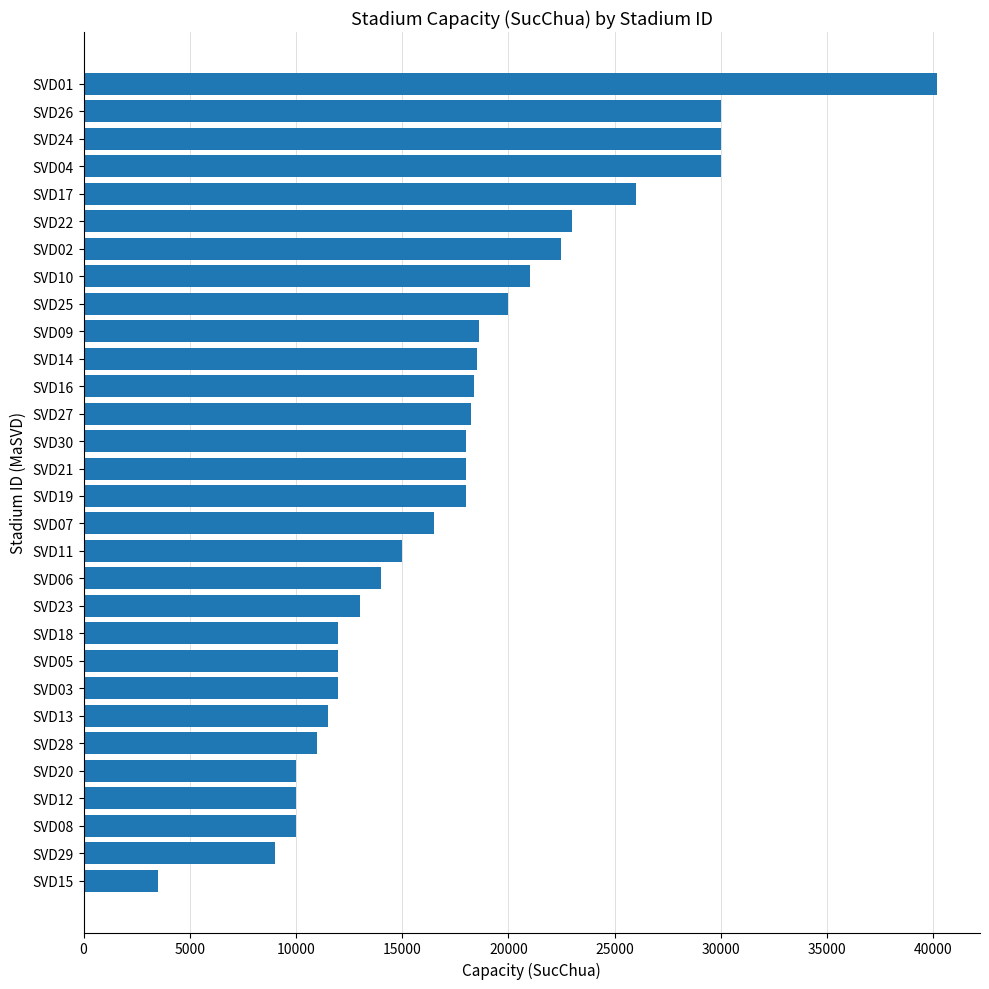

The value at SVD24 is 30000. True or false?

True